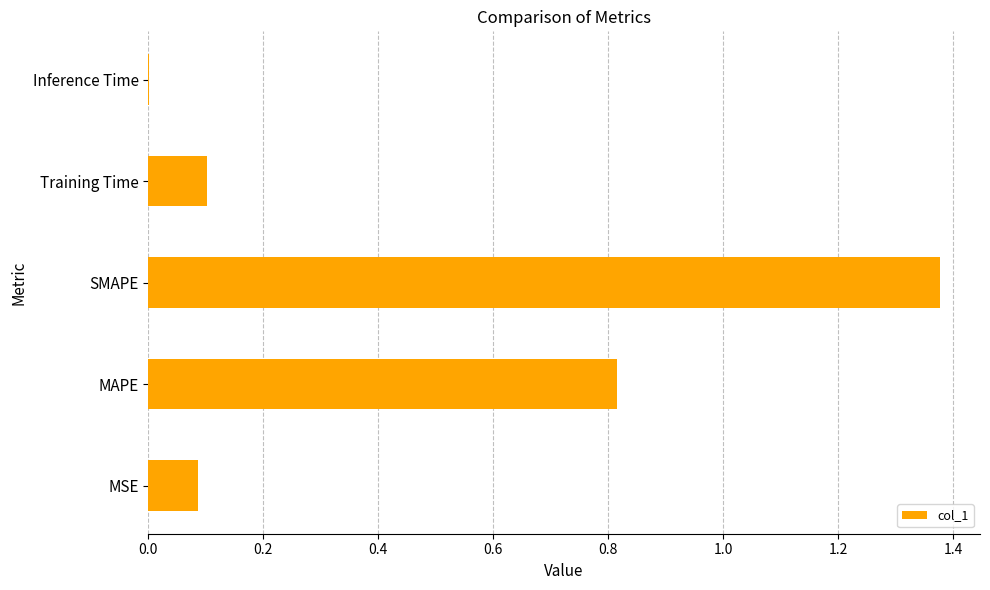

Is it true that the value at MSE is 0.0?

False